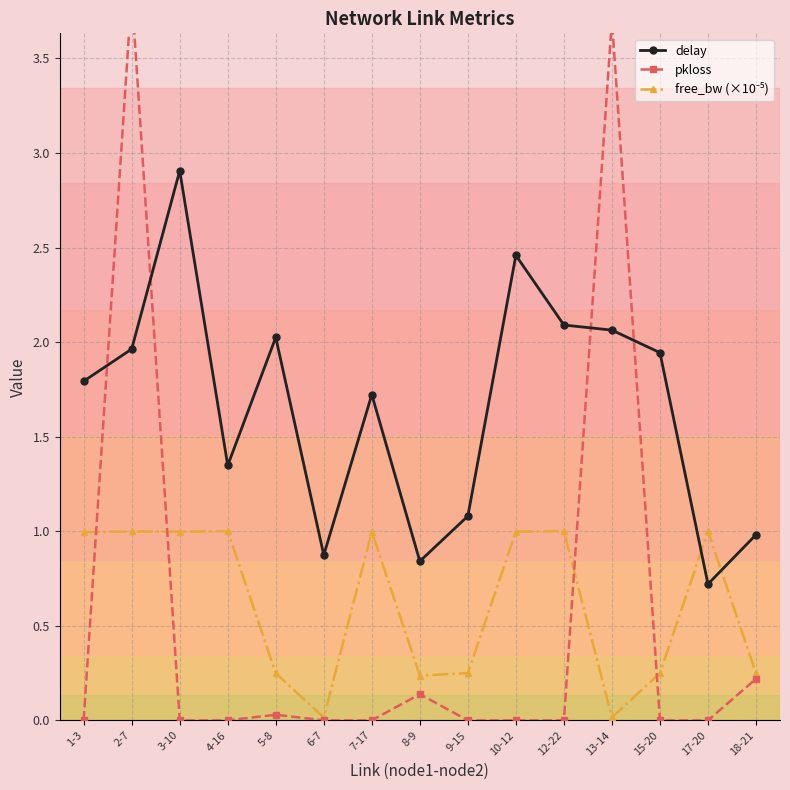

What is the maximum value for pkloss?

3.8